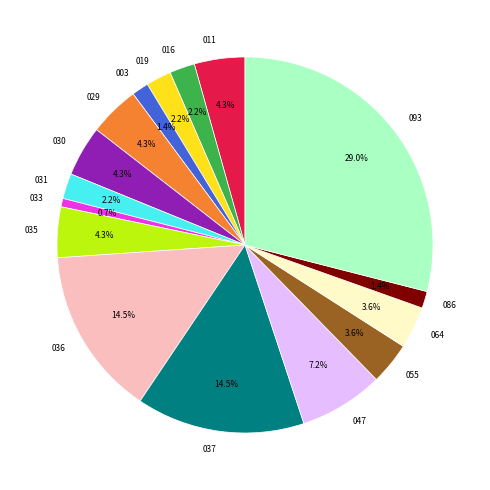

To the nearest percent, what is the difference between the largest and smallest slice percentages?

28%